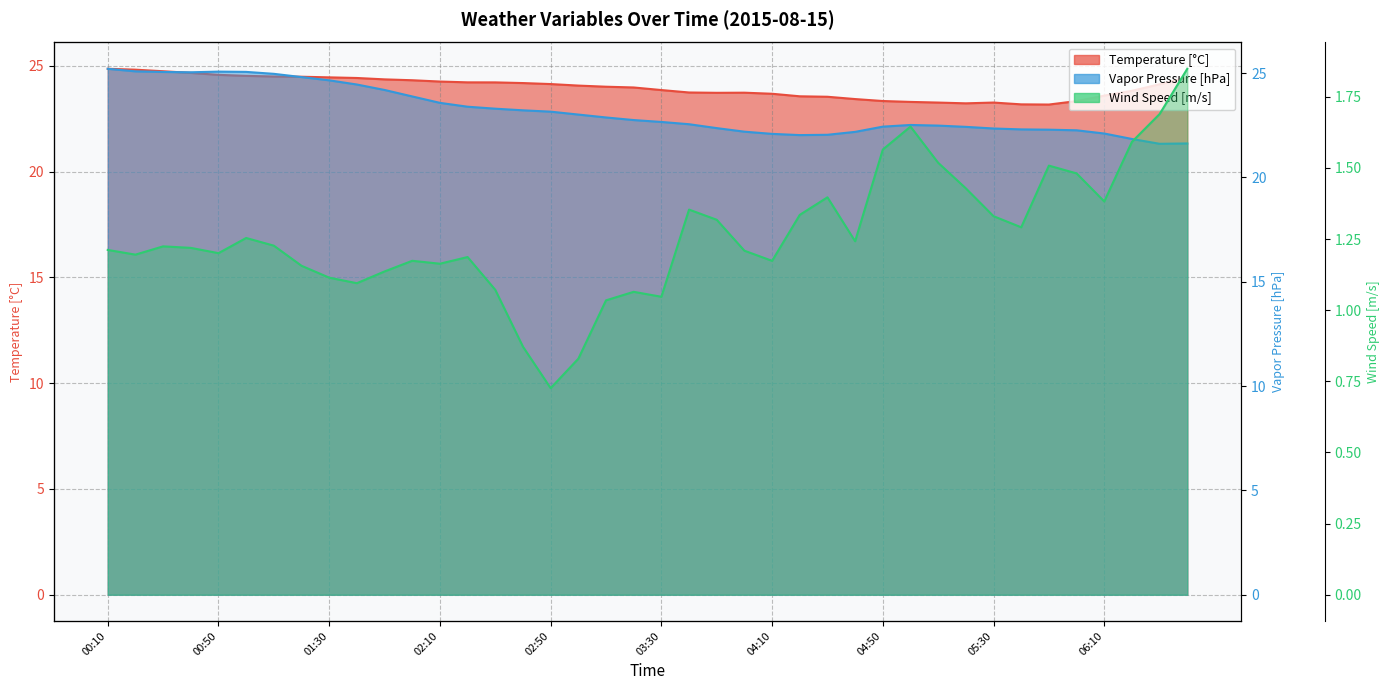

How many data points in Wind Speed [m/s] are less than 1?

3